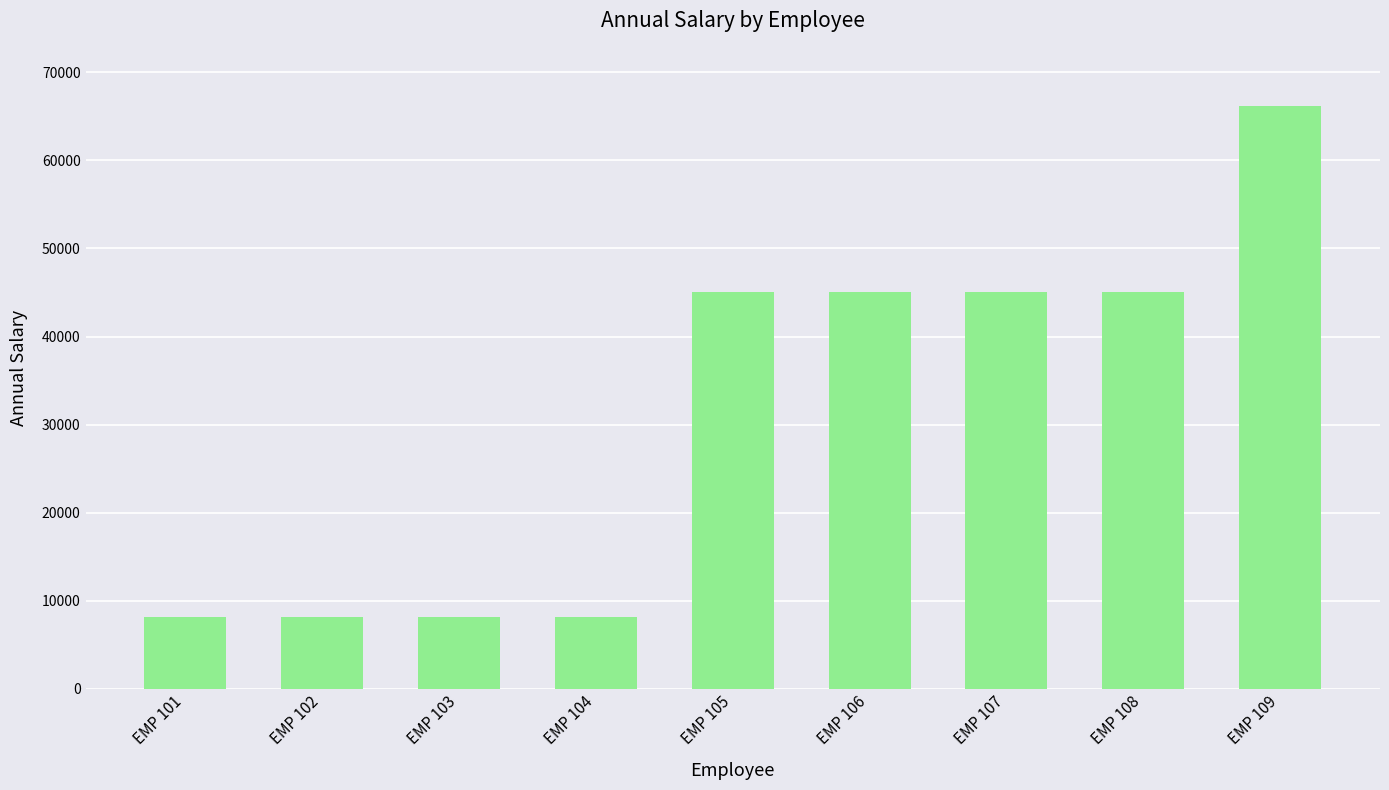

How many bars are there in total?

9